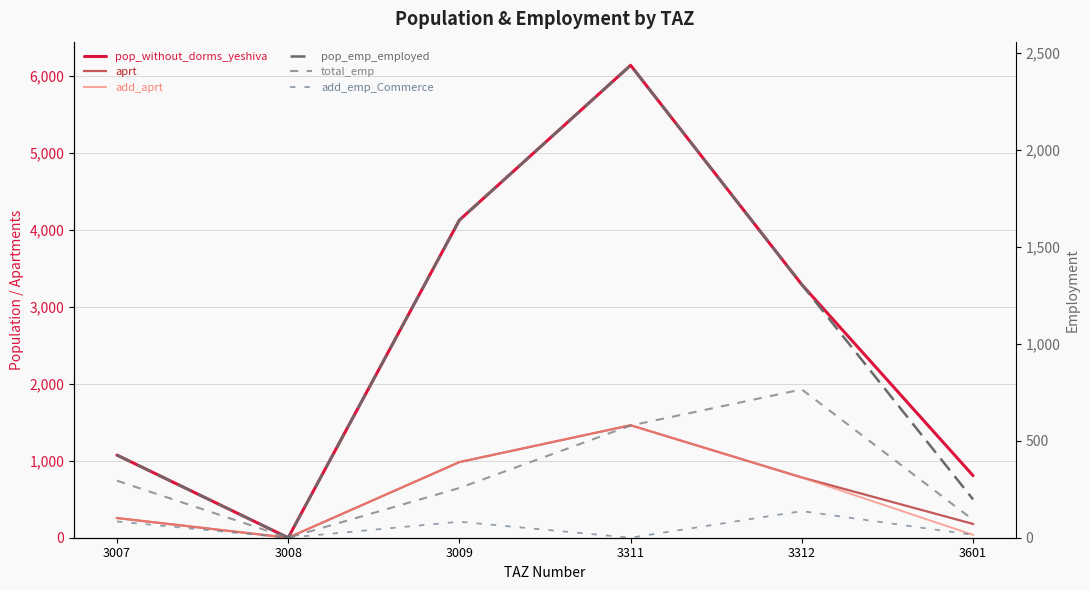

What is the approximate value of pop_emp_employed at 3007?

425.9